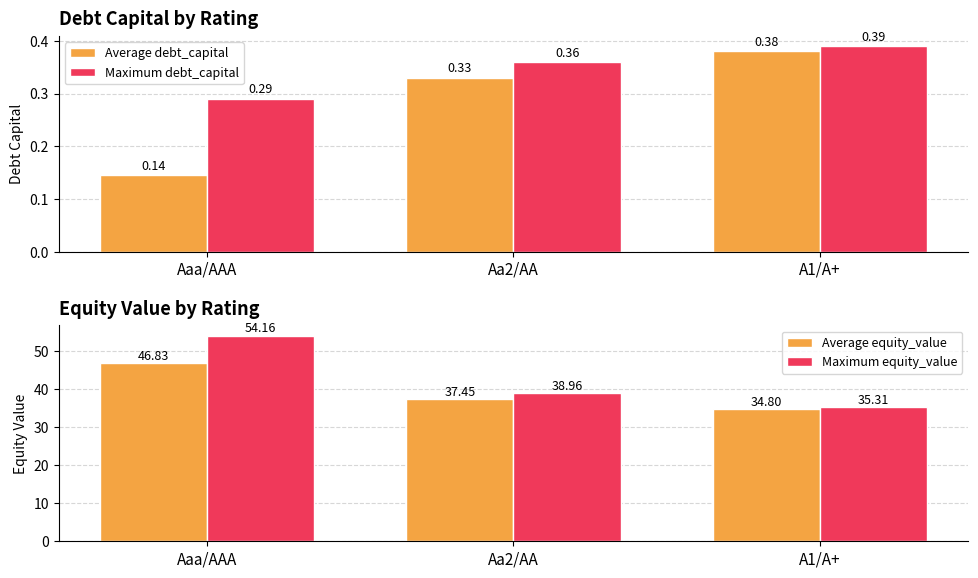

What is the value of the Maximum debt_capital bar at the 2nd from the left?

0.4